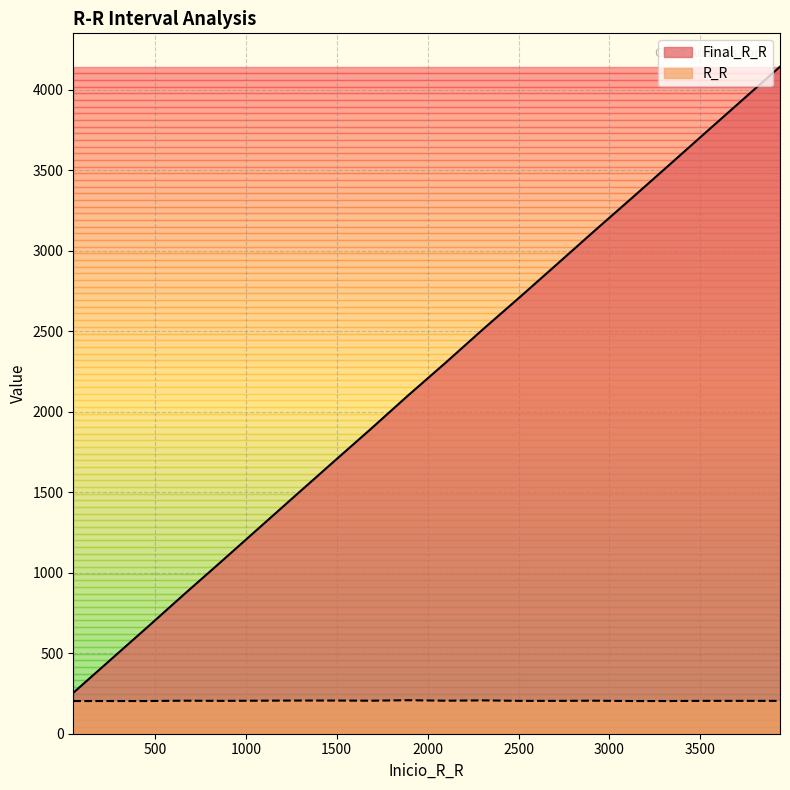

Where is Final_R_R nearest to the value 2198?

1891